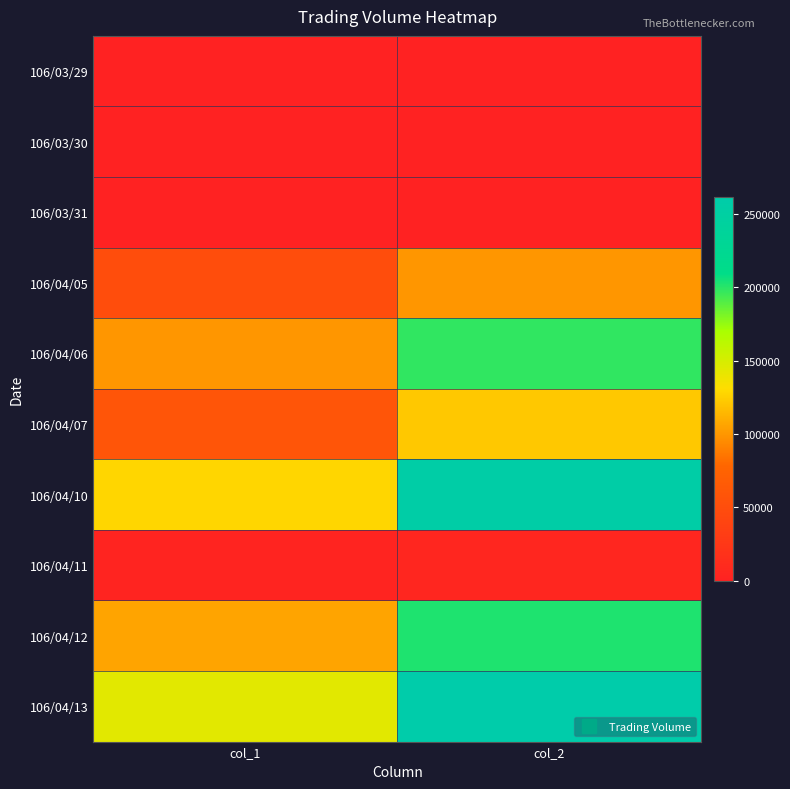

Which label corresponds to the smallest value in the chart?

col_1